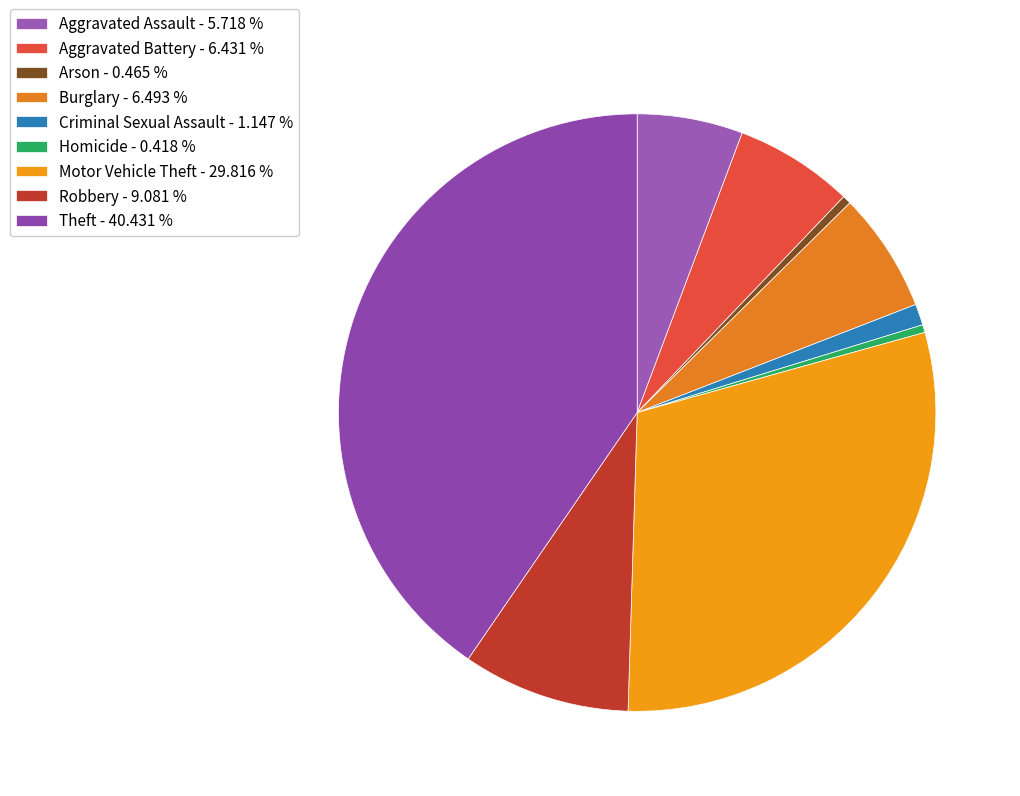

To the nearest percent, what is the difference between the largest and smallest slice percentages?

40%